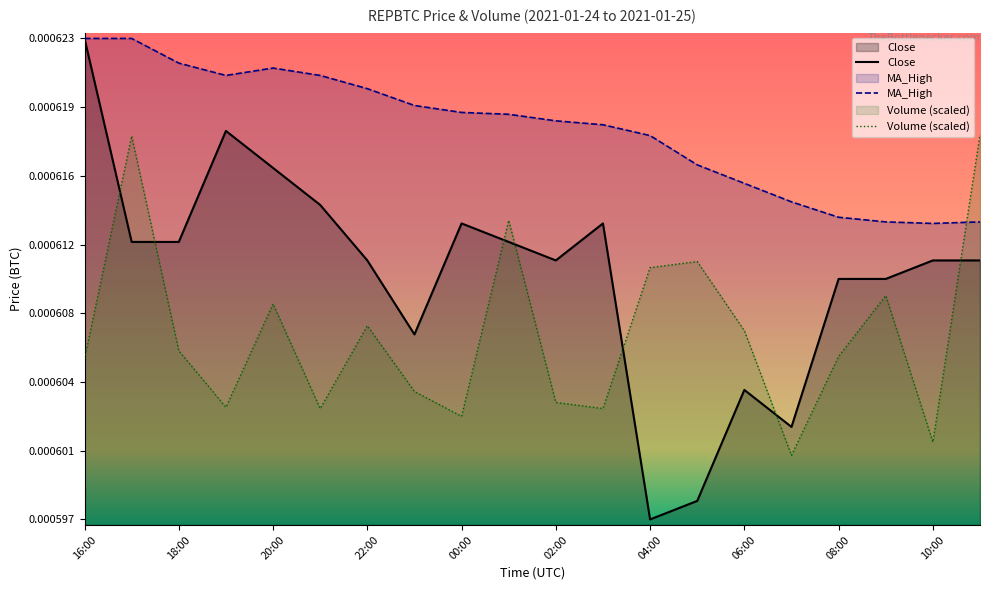

How many interior local valleys does the Volume series have?

6